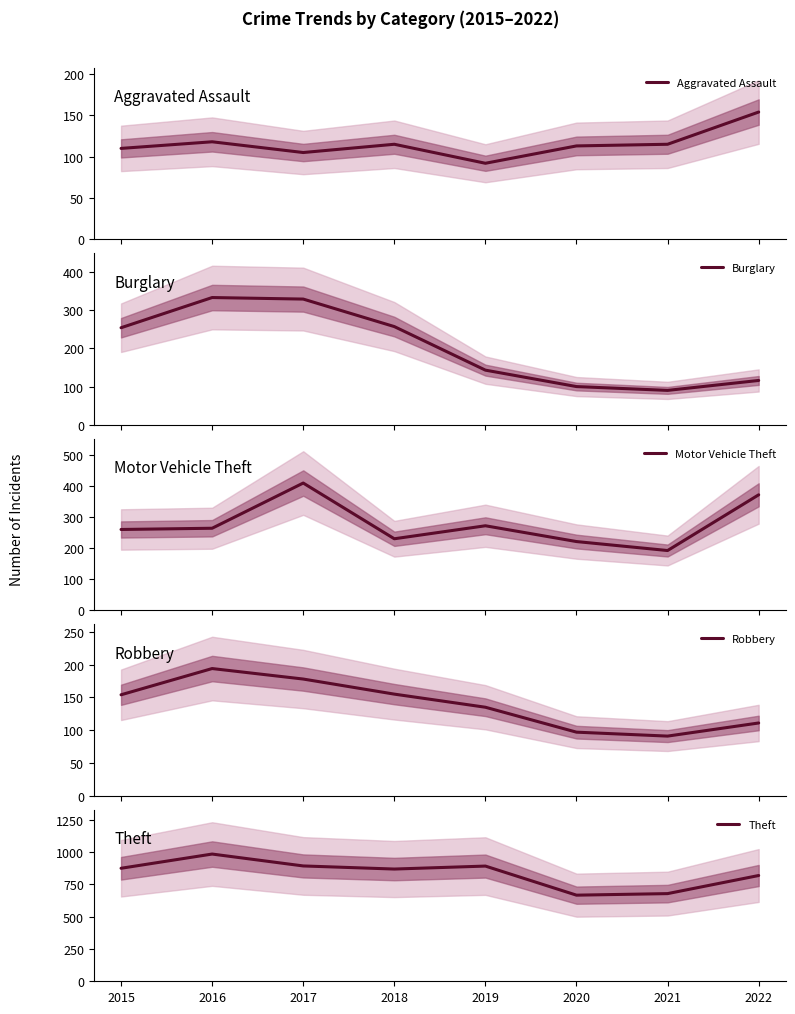

Which label corresponds to the largest value in the chart?

2016